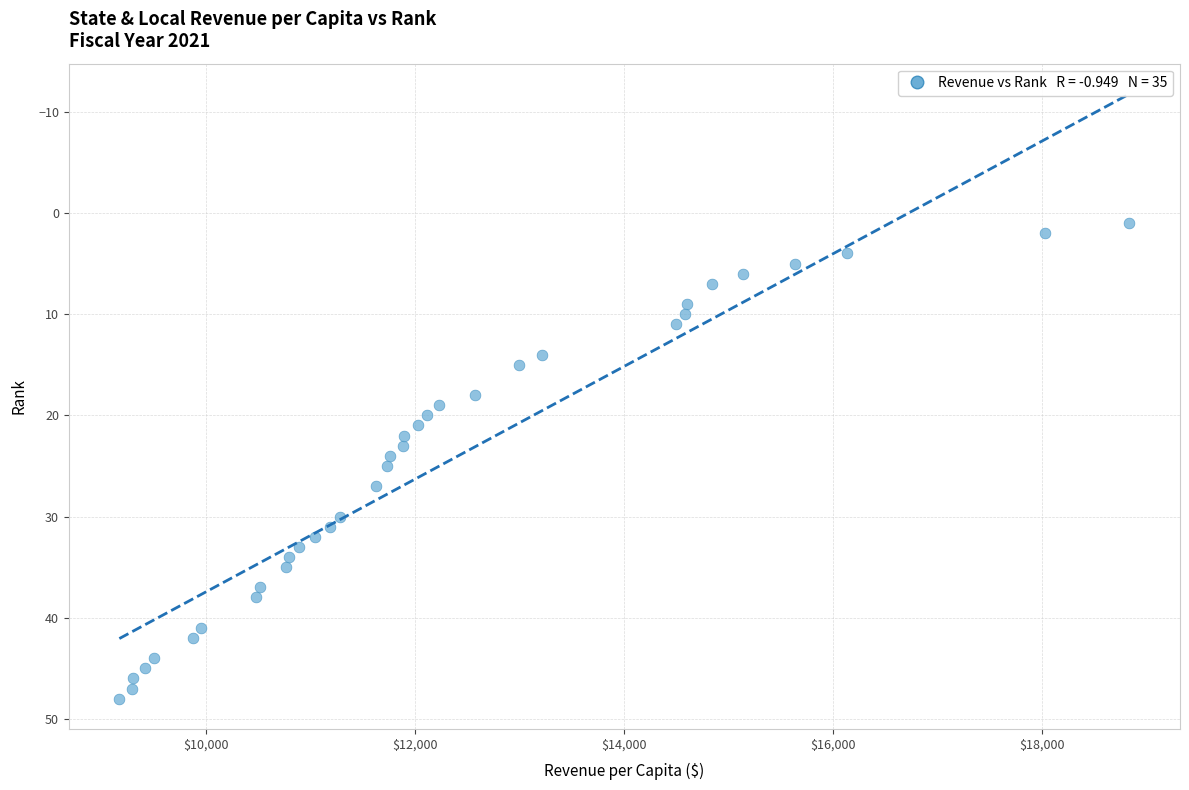

What is the range of Y values (max minus min)?

47